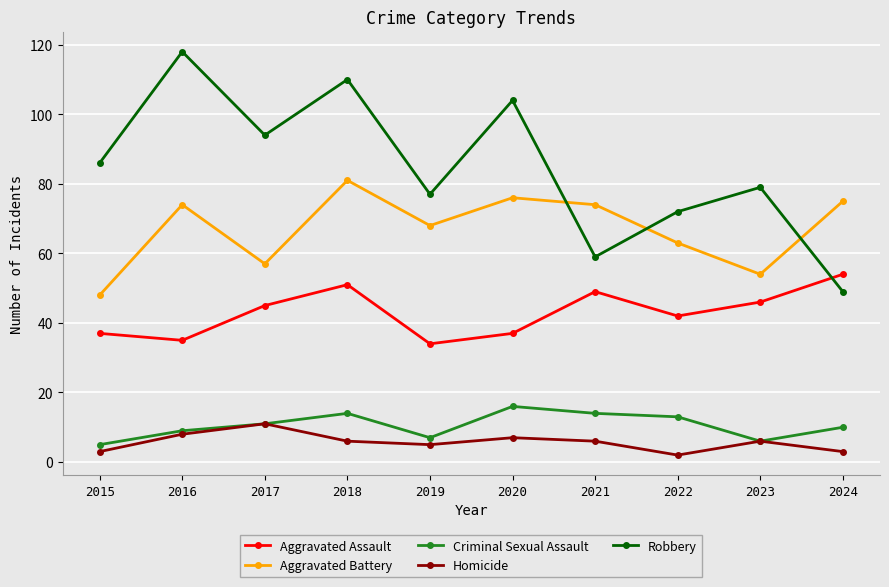

The Aggravated Assault series shows 45 at 2017. True or false?

True